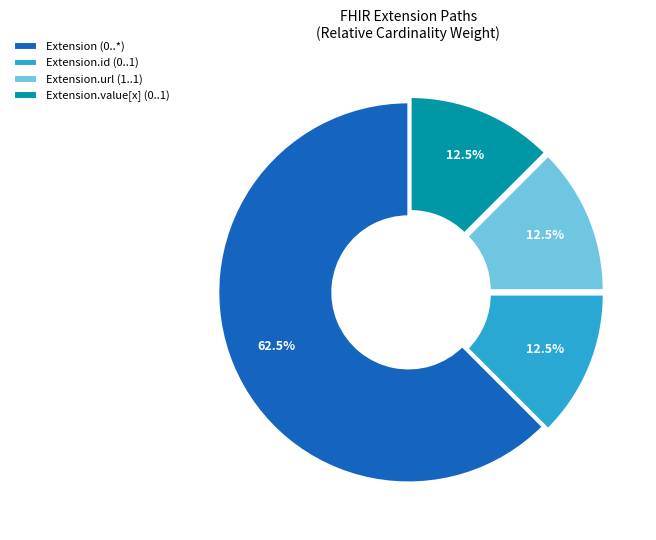

To the nearest percent, what is the average slice percentage?

25%